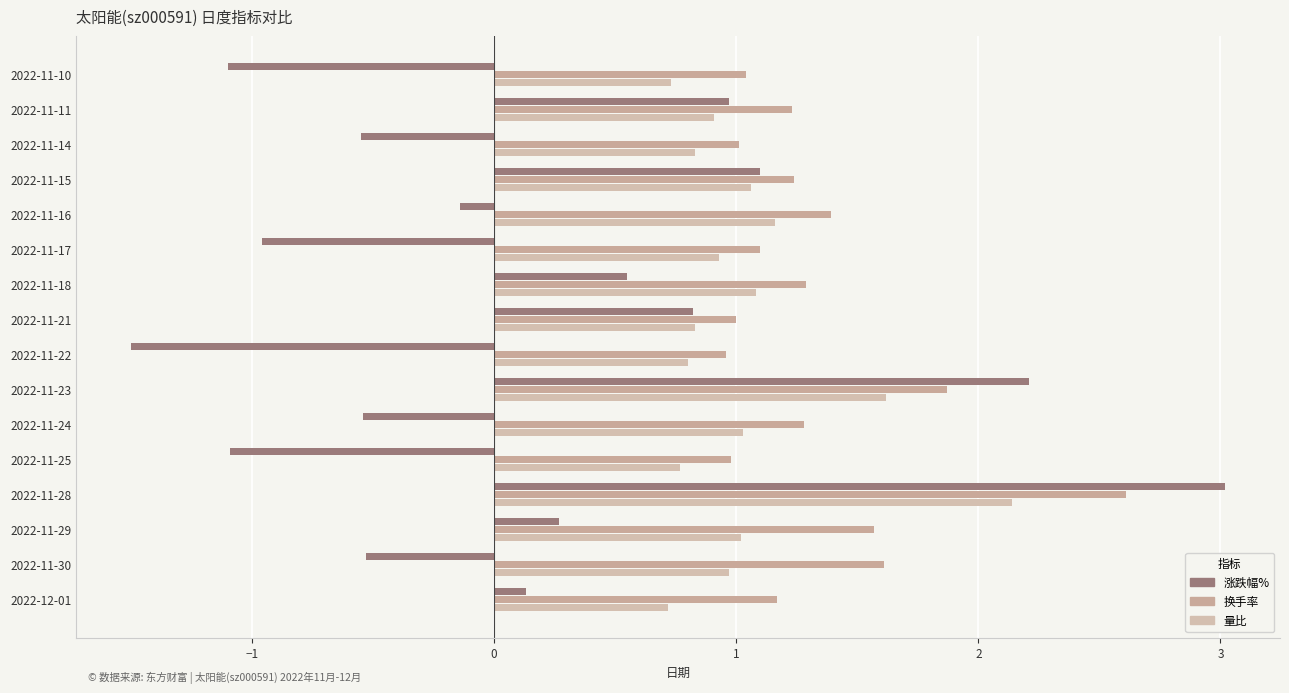

How many values in the 涨跌幅% series are below 0?

8